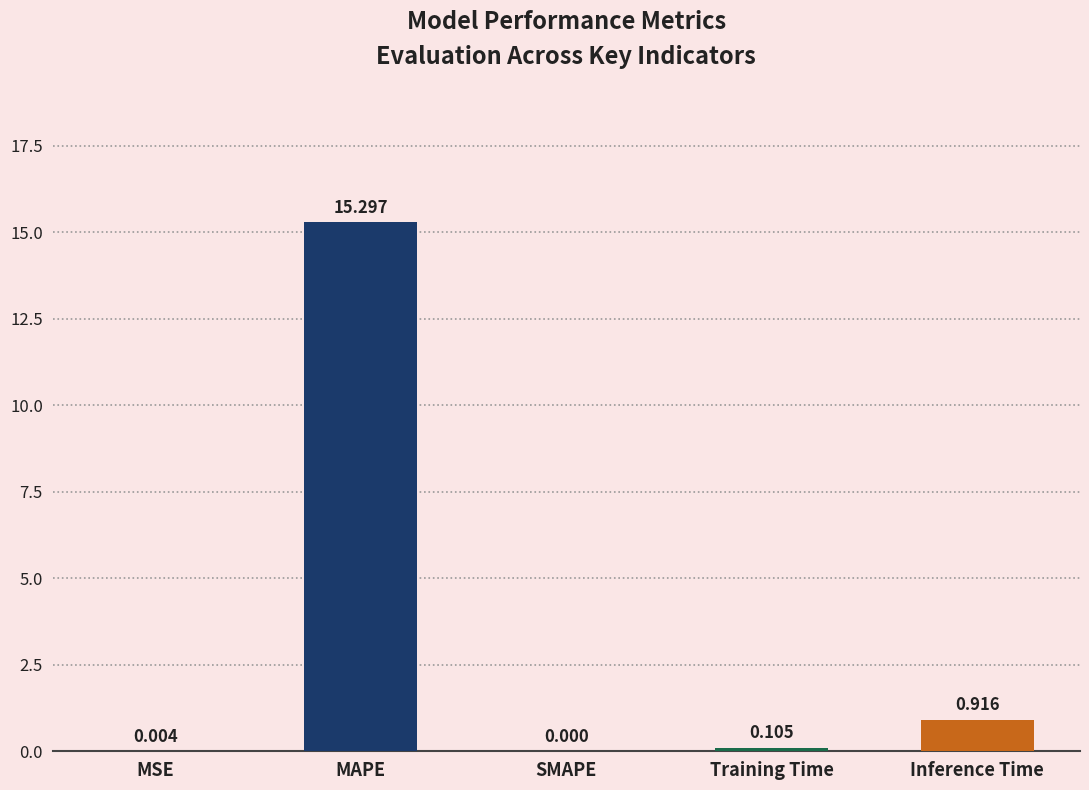

Where is the data nearest to the value 7?

Inference Time